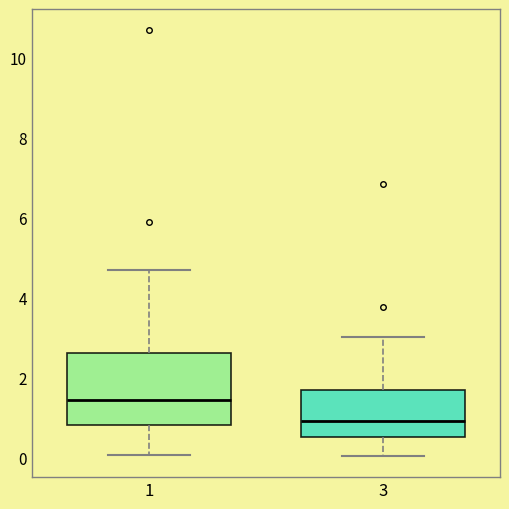

Reading left to right, read every box against the y-axis: the position of its median line, the range the box covers, and the ends of its whiskers. The values are not printed on the chart, so give them approximately, as read against the axis.

1: median 1.4, box 0.8 to 2.6, whiskers 0.0 to 4.6
3: median 1.0, box 0.6 to 1.6, whiskers 0.0 to 3.0